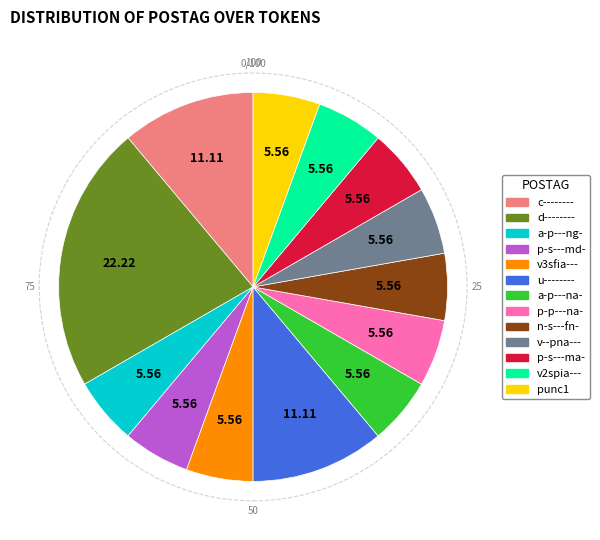

How many slices are in this pie chart?

13